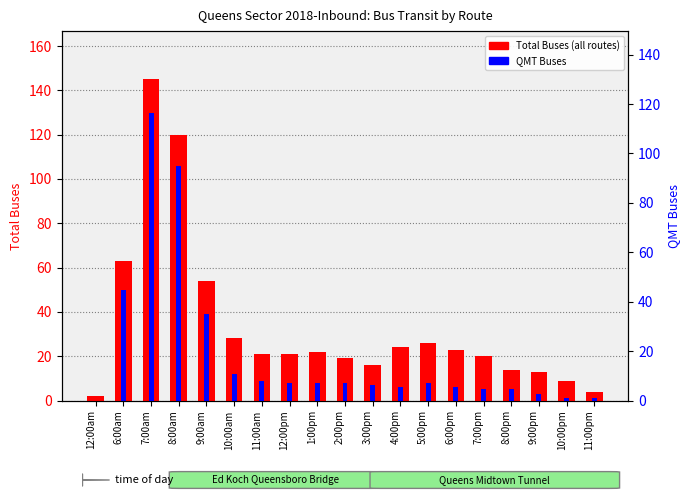

How many values in the Total Buses (all routes) series exceed 21?

9